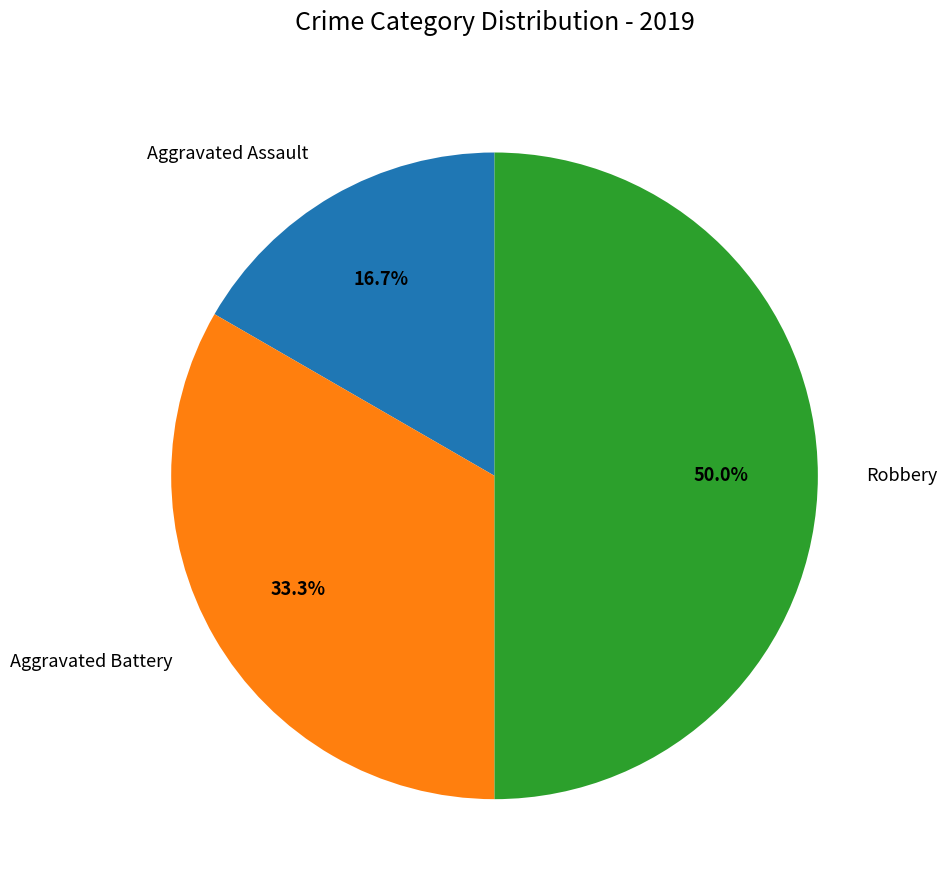

What percentage is NOT represented by Aggravated Battery?

66.7%